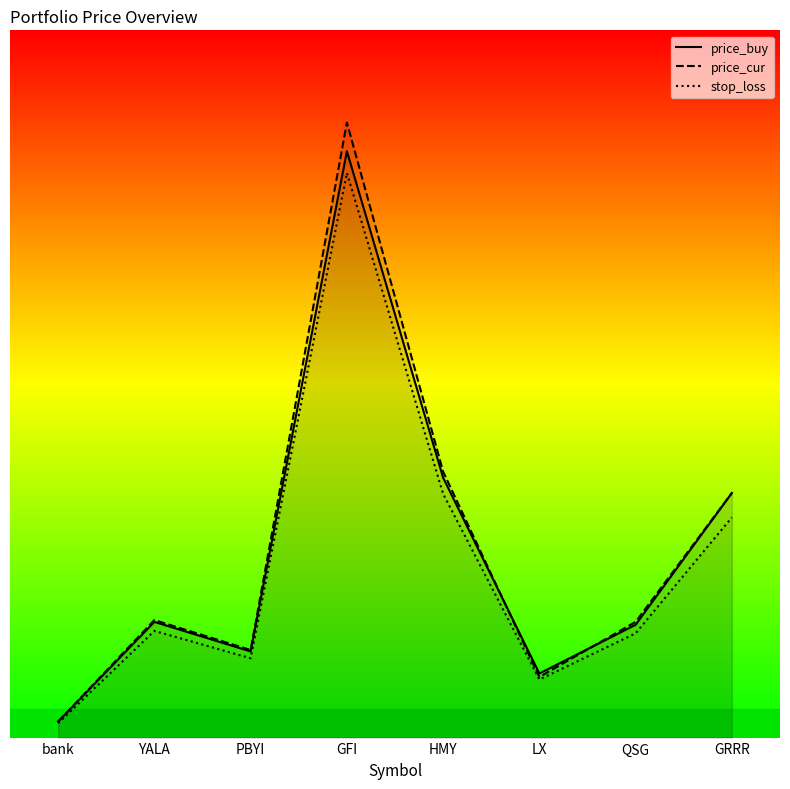

At YALA, list the series in order from smallest to largest.

stop_loss, price_buy, price_cur